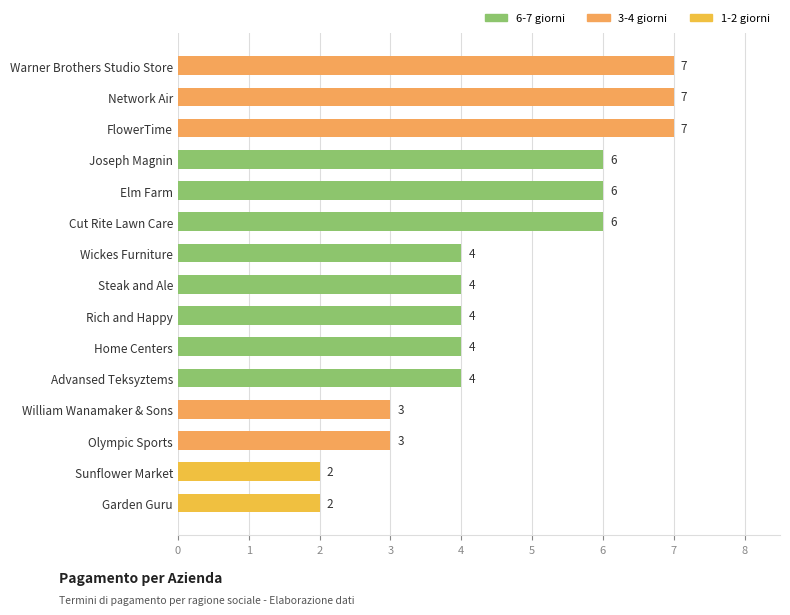

What is the difference between the maximum and second lowest values?

5